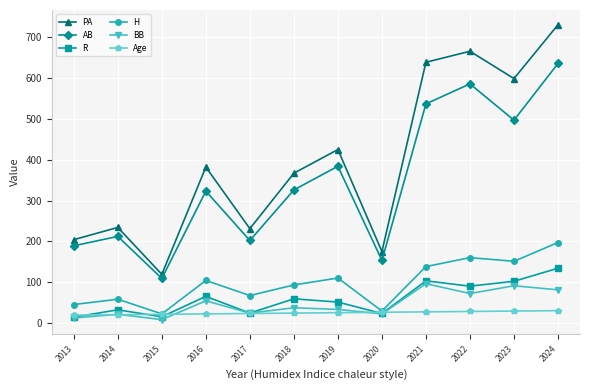

At which category does R reach its first local peak?

2014